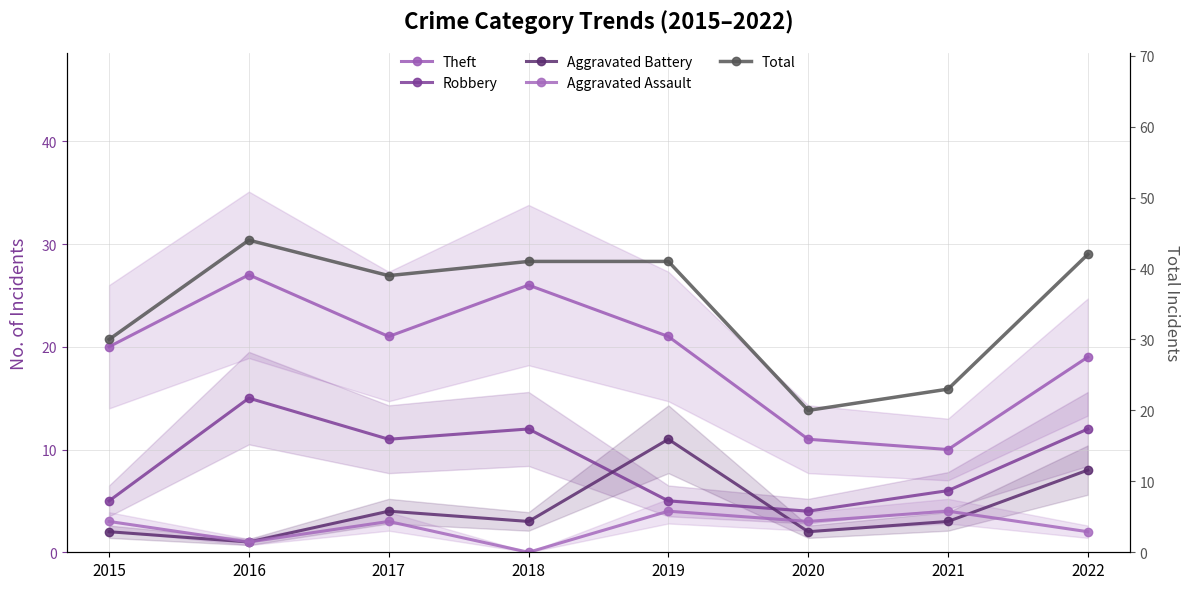

At which category is the sum across all series the highest?

2016